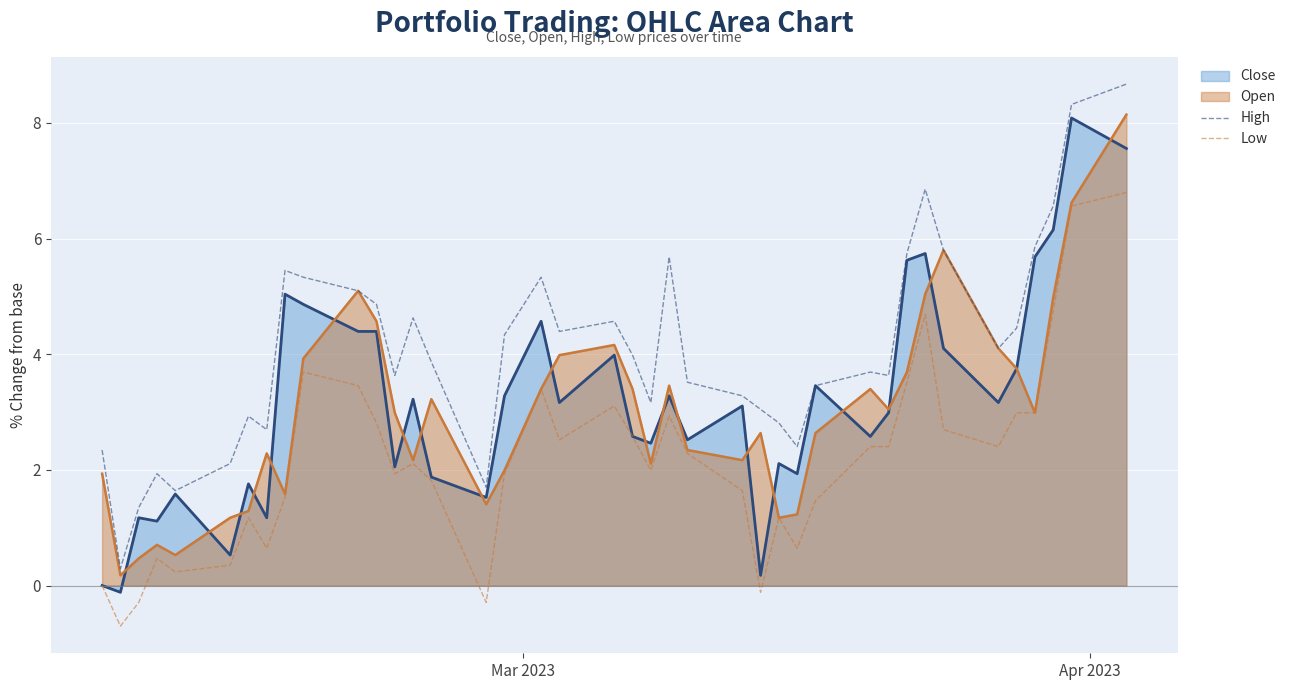

True or false: High and Low intersect in this chart.

False